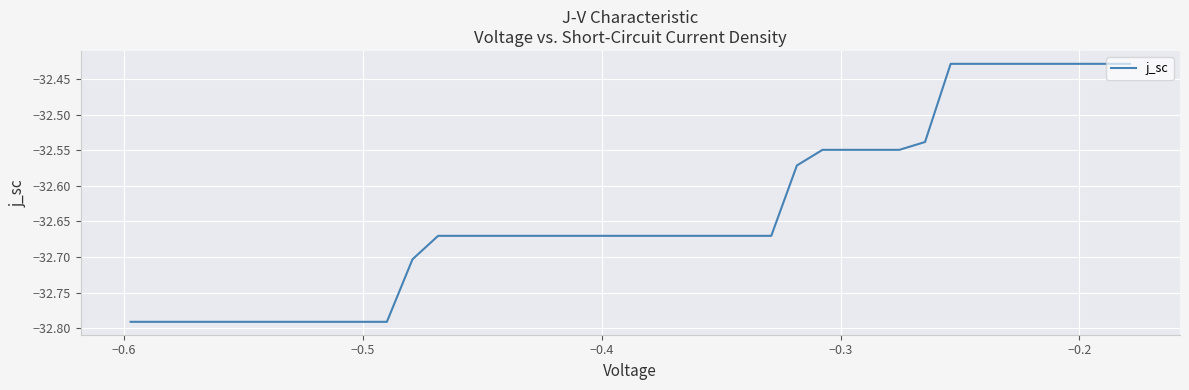

What is the difference between the maximum and minimum values?

0.4